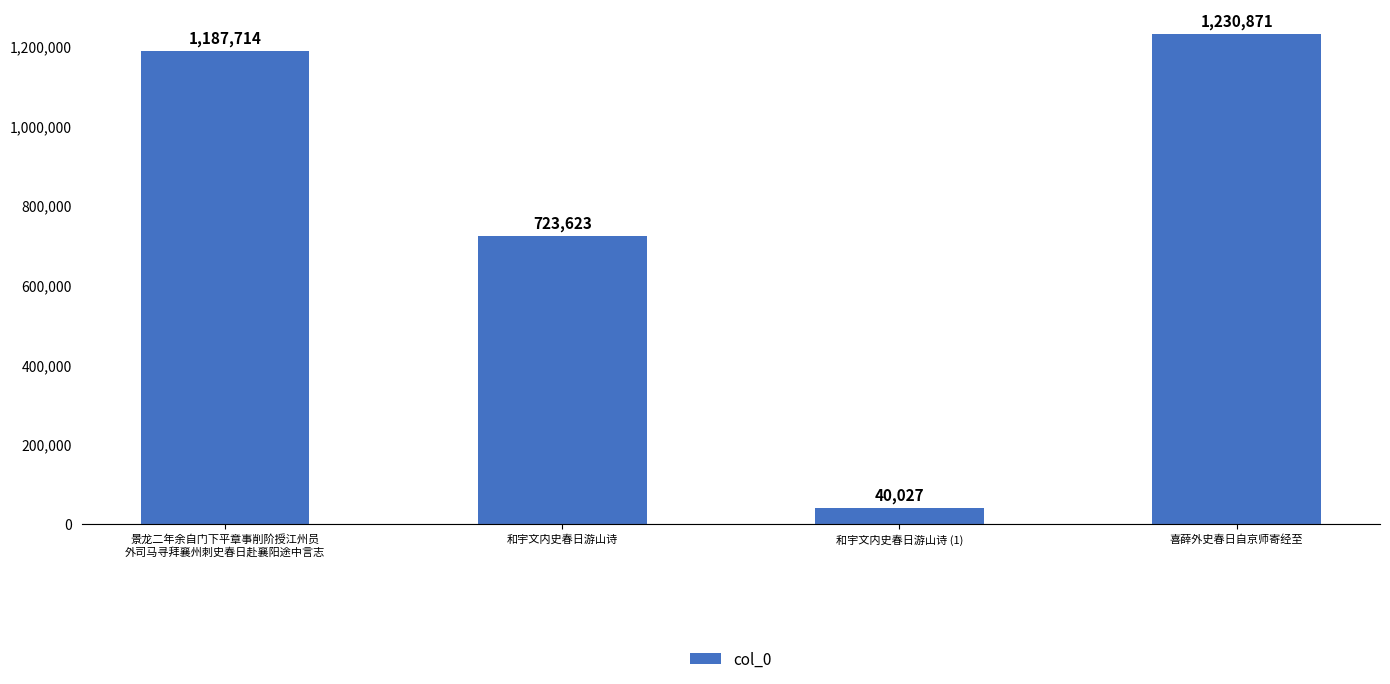

What is the difference between the second highest and minimum values?

1147687